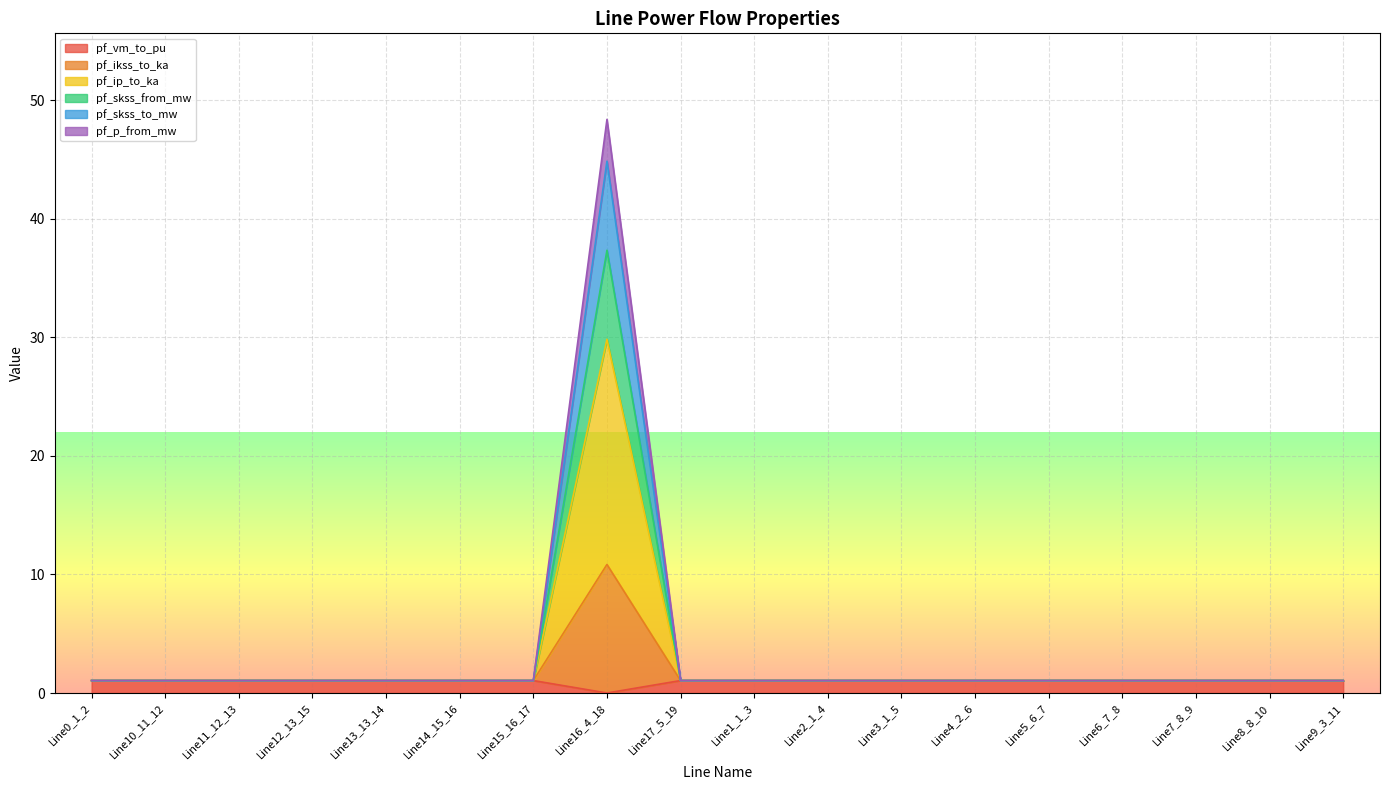

The pf_p_from_mw series shows 1.0 at Line17_5_19. True or false?

True